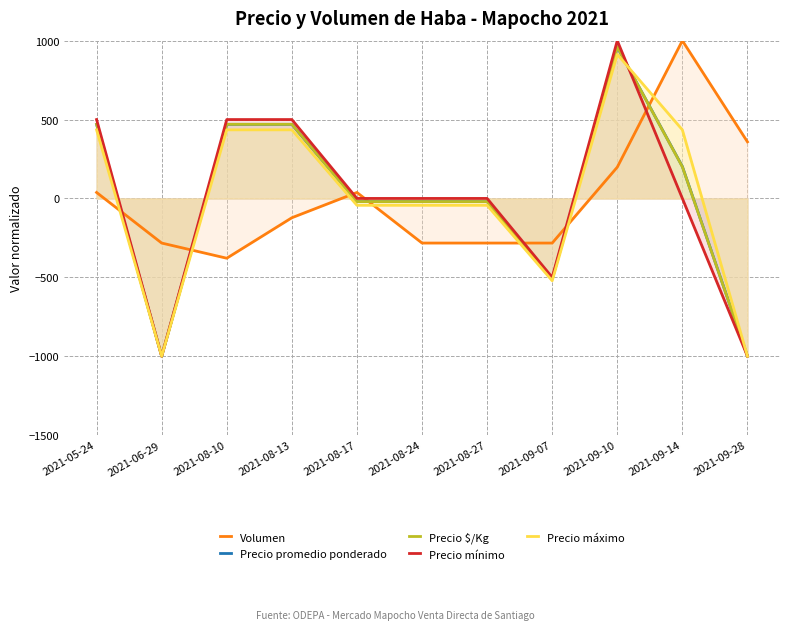

Read the Precio mínimo value at 2021-09-10.

1000.0